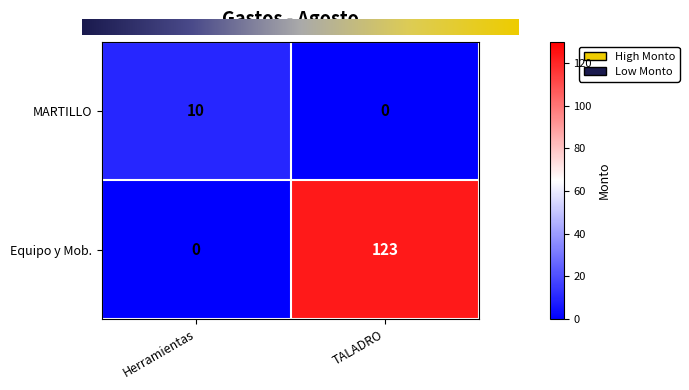

Reading left to right, transcribe all the data shown in this chart.

MARTILLO: 10	0
Equipo y Mob.: 0	123